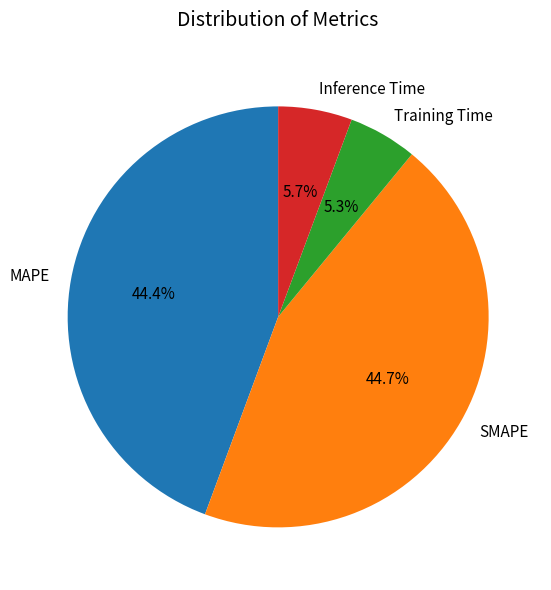

What is the total percentage of SMAPE and Training Time?

50.0%